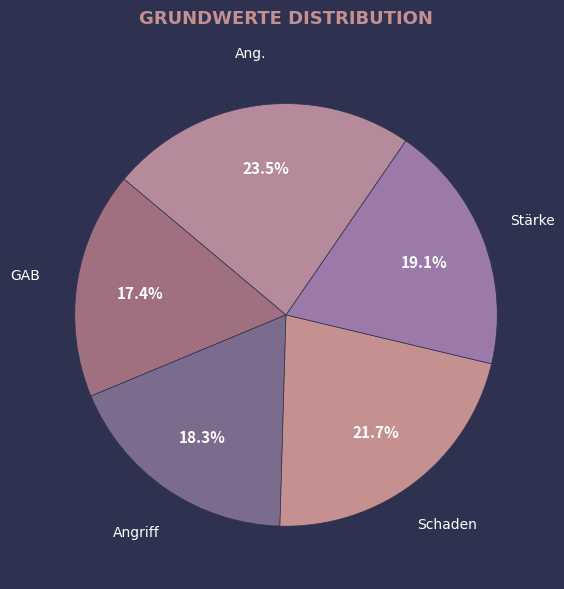

Is there a majority slice in this chart?

No